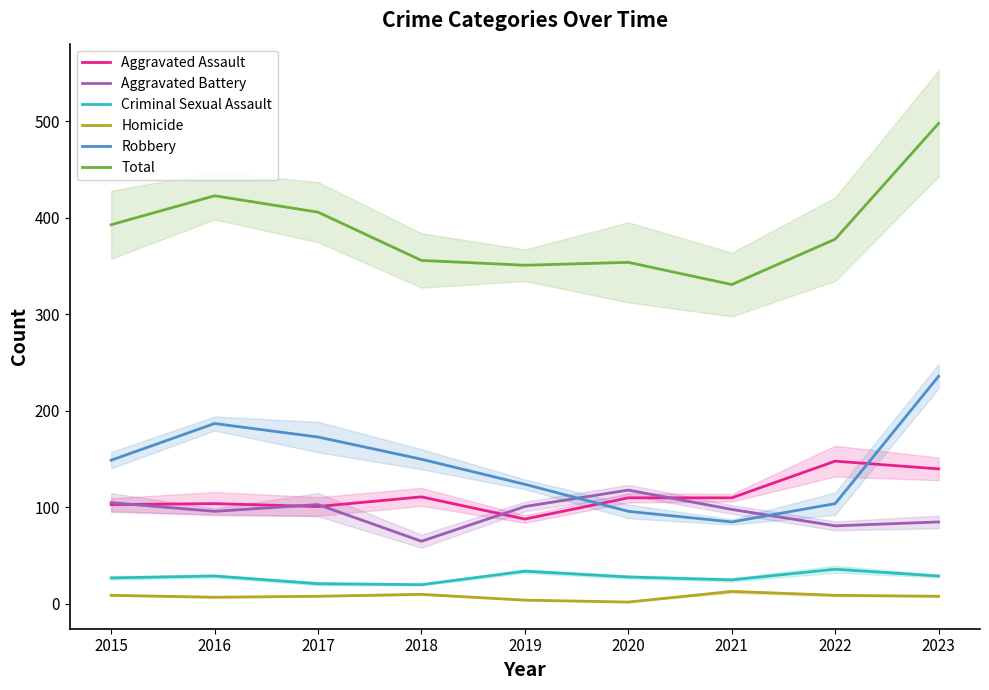

Does the chart have visible grid lines?

No